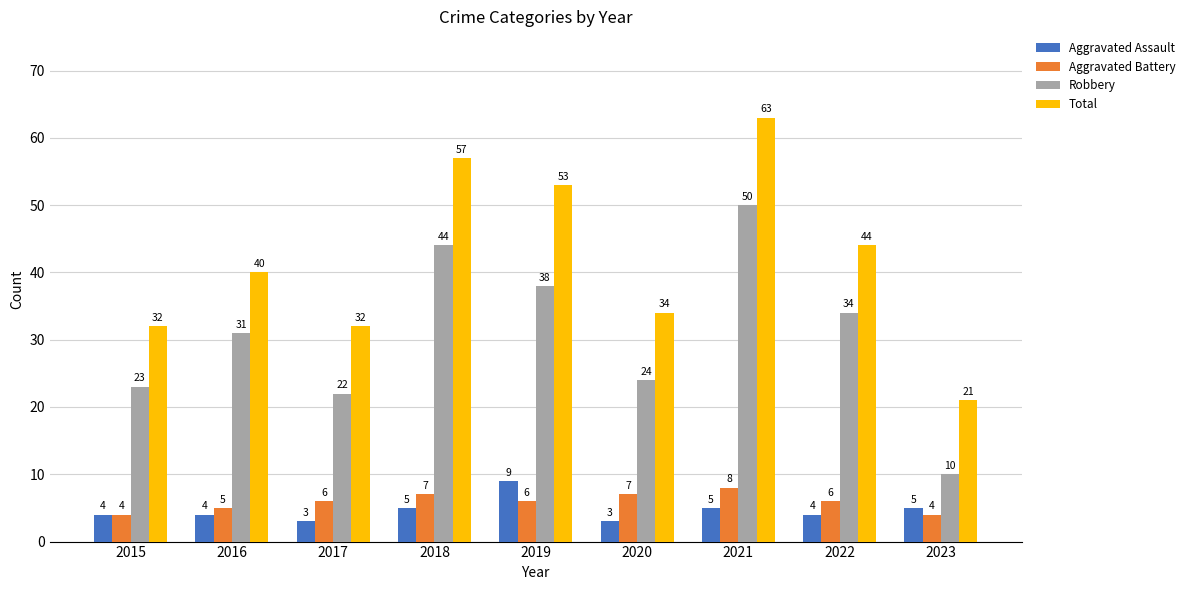

Read the Robbery value at 2015.

23